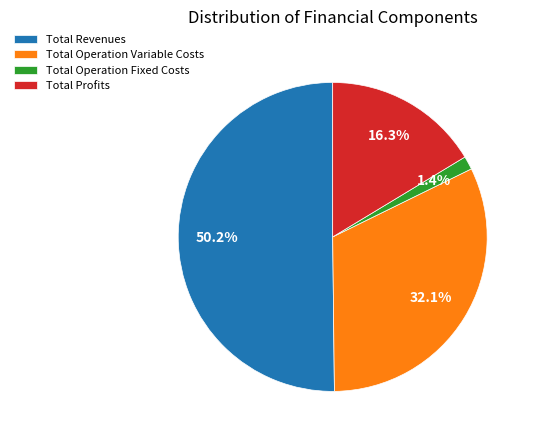

To the nearest percent, what is the difference between the Total Operation Fixed Costs and Total Operation Variable Costs slice percentages?

31%